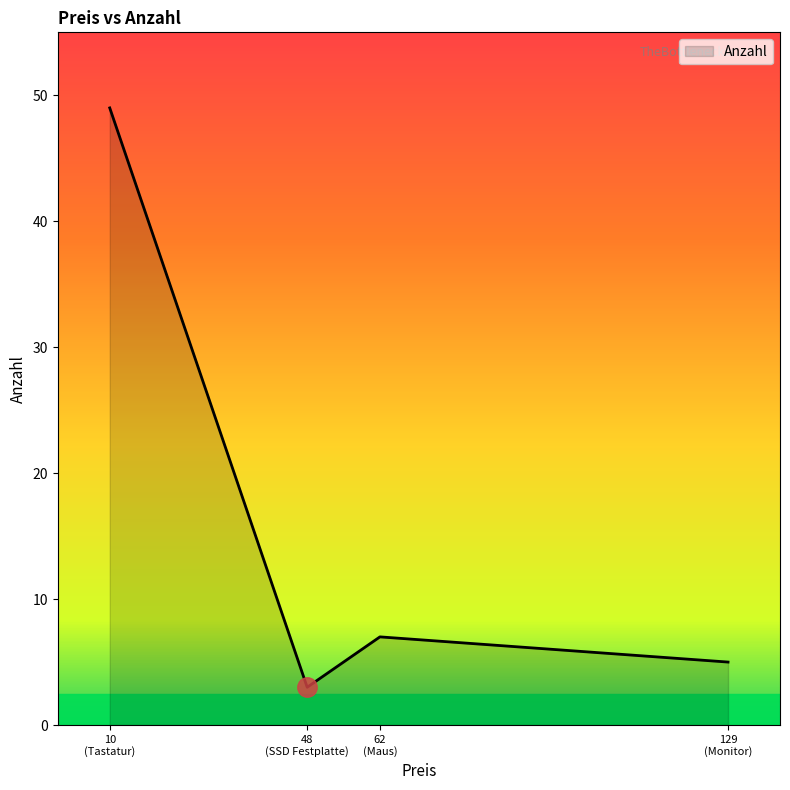

What is the sum of all values?

64